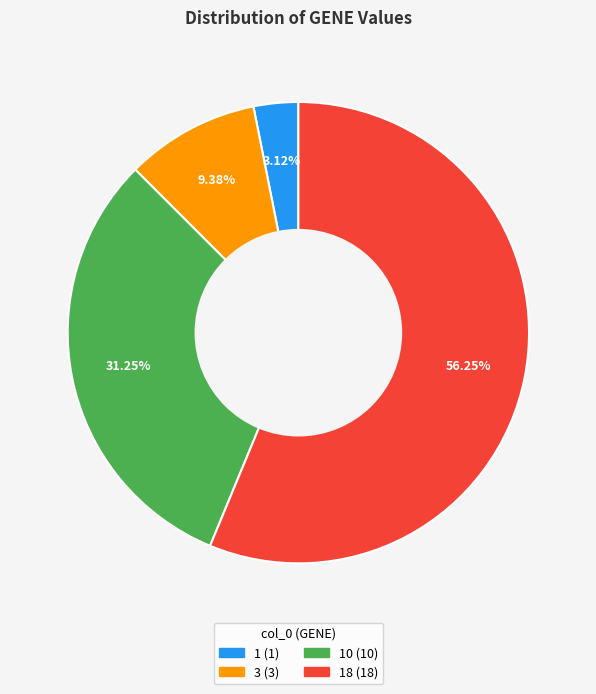

Is there any slice that represents more than half of the pie?

Yes